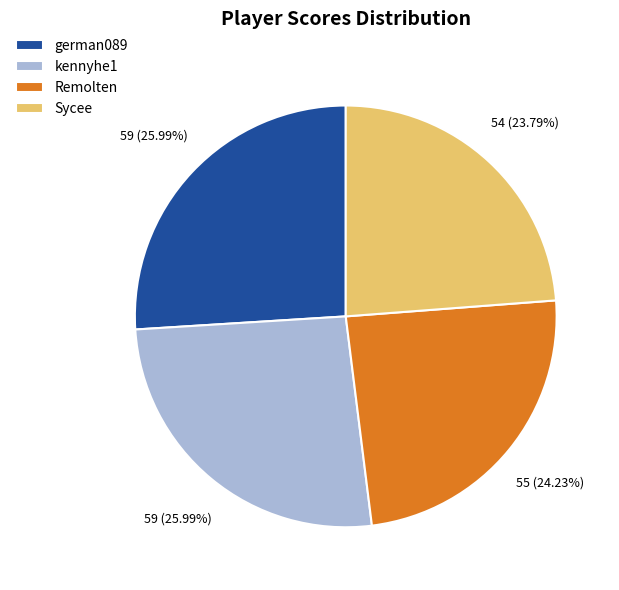

To the nearest percent, what percentage of the pie is german089?

26%